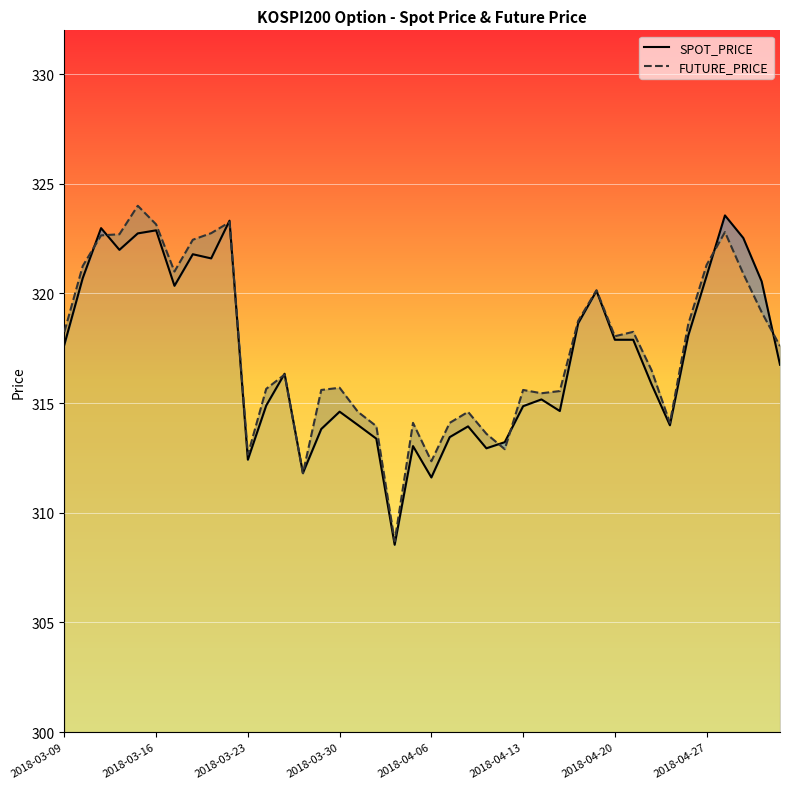

After their last crossing, which series has the higher values: SPOT_PRICE or FUTURE_PRICE?

FUTURE_PRICE